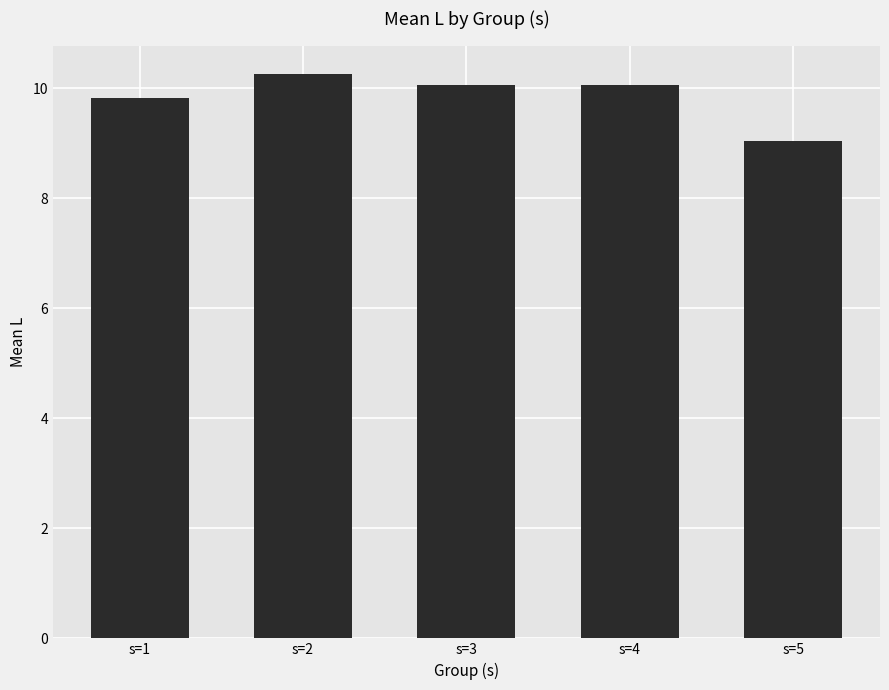

What is the sum of all values?

49.2